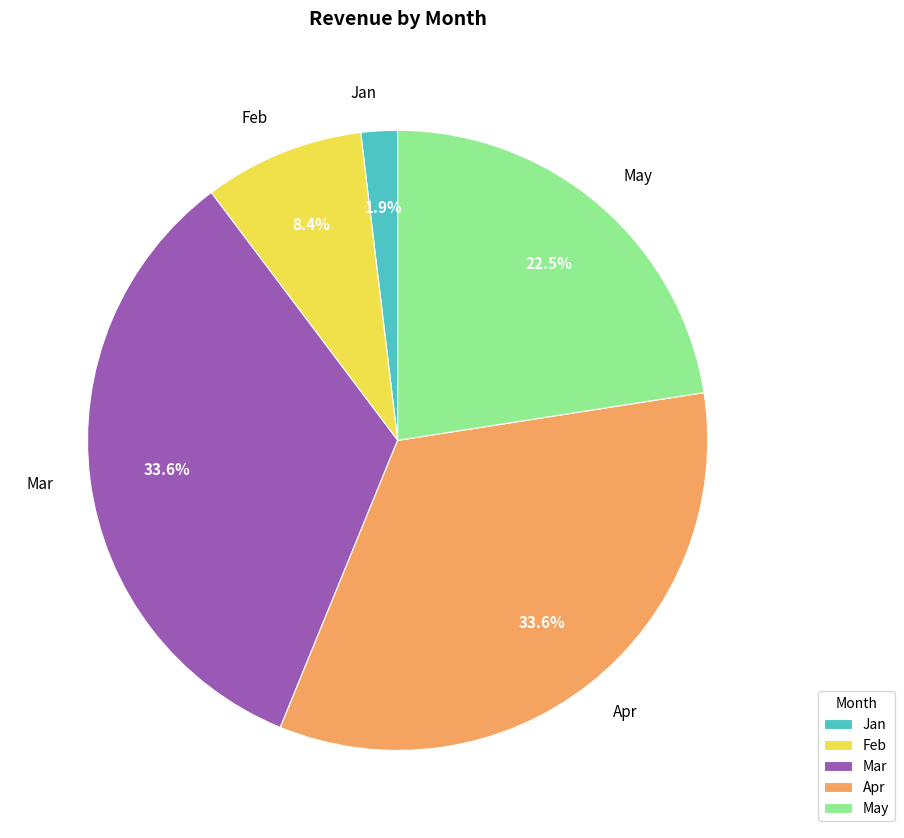

Is it true that May is 33% of the pie?

False